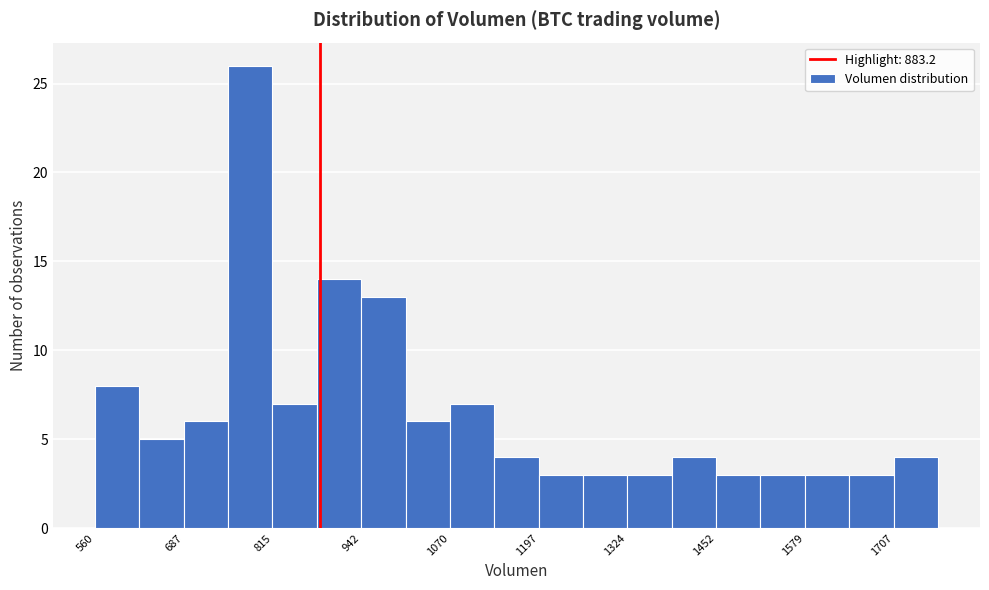

Around what value on the x-axis is the tallest bar? Give the approximate position of its centre, as read against the axis.

780